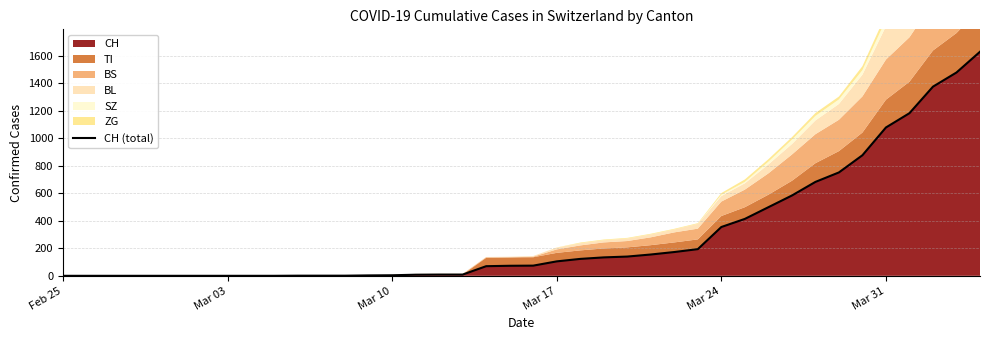

How many lines are shown in the chart?

1